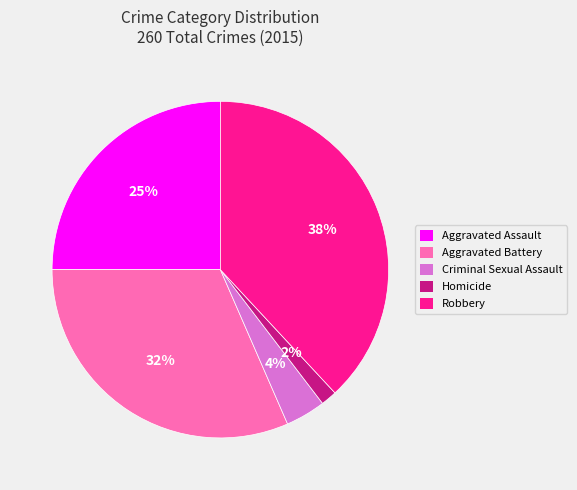

Do Criminal Sexual Assault and Robbery together represent more than half of the pie?

No